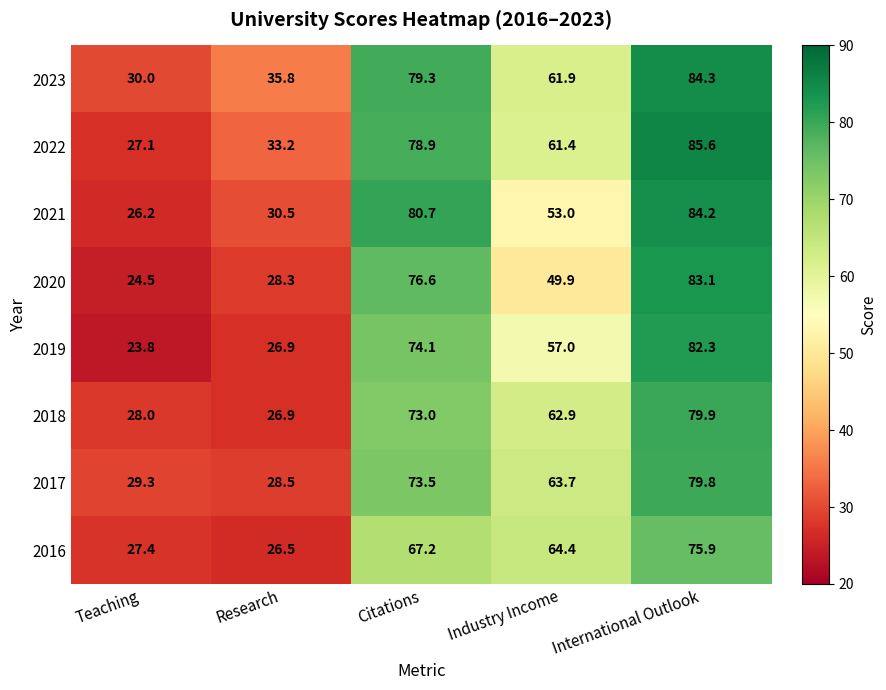

Which category has the highest value in the 2016 series?

International Outlook